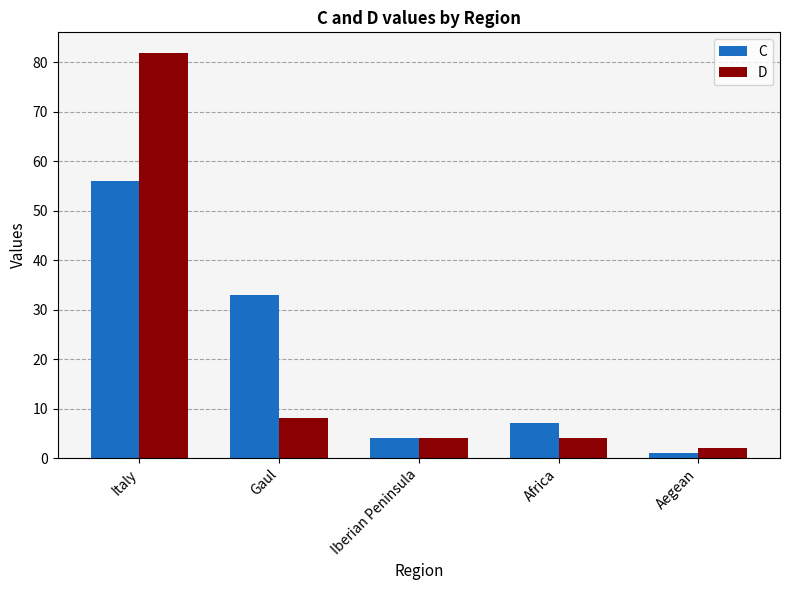

Reading left to right, transcribe all the data shown in this chart.

C: Italy=56	Gaul=33	Iberian Peninsula=4	Africa=7	Aegean=1
D: Italy=82	Gaul=8	Iberian Peninsula=4	Africa=4	Aegean=2